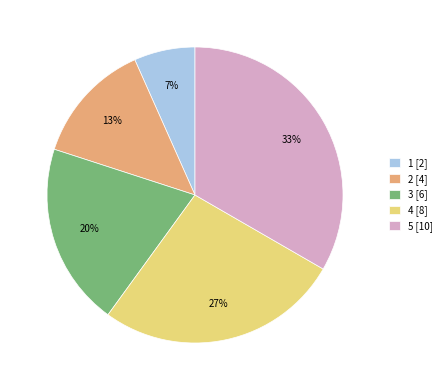

Is there any slice that represents more than half of the pie?

No